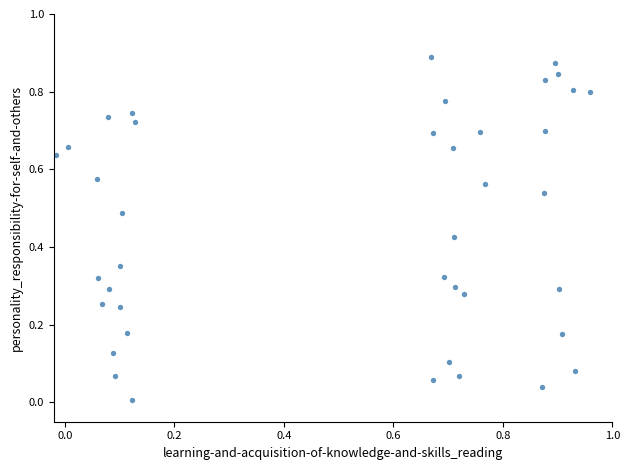

What is the range of X values (max minus min)?

1.0